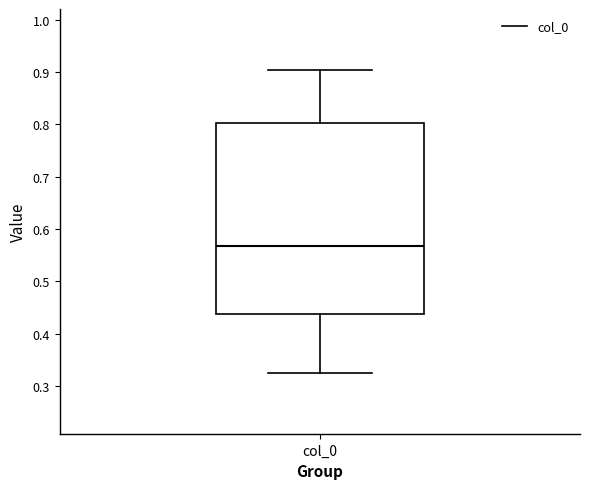

Read this box plot against the y-axis: the position of the median line, the range covered by the box, and the ends of both whiskers. The values are not printed on the chart, so give them approximately, as read against the axis.

median 0.57, box 0.44 to 0.80, whiskers 0.33 to 0.90